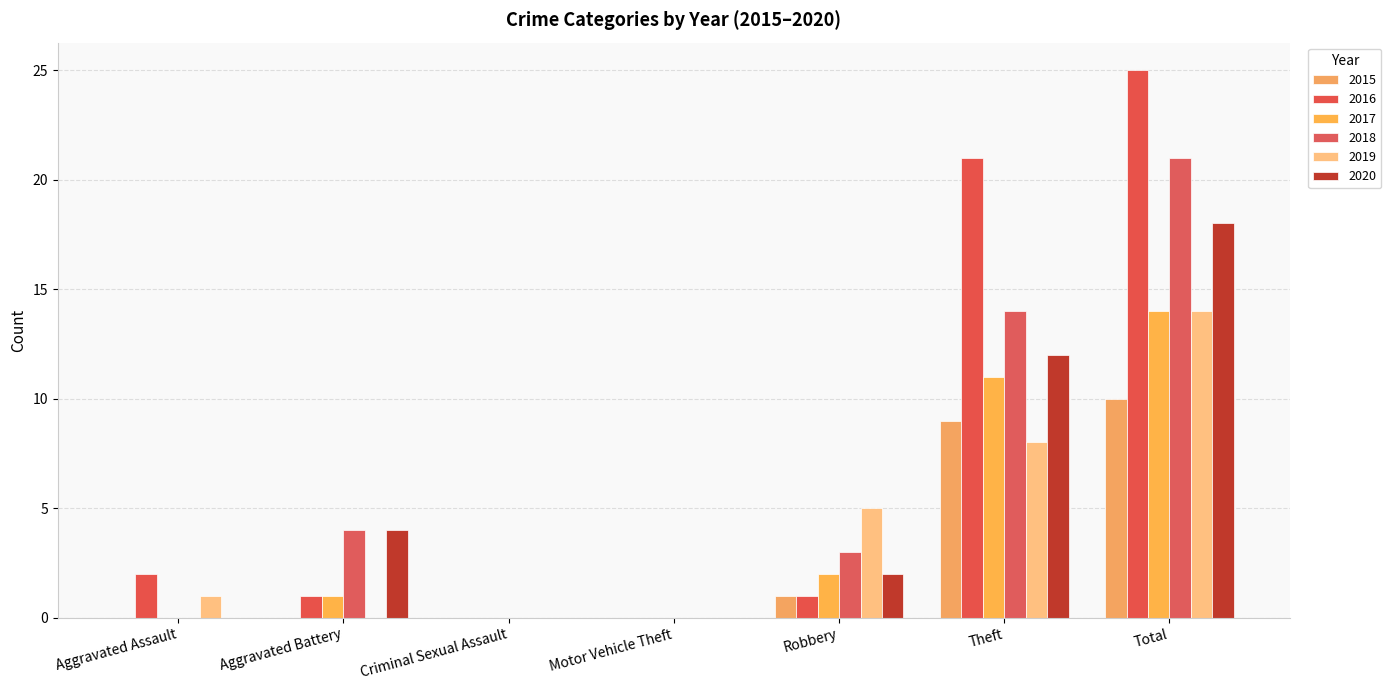

Does the chart contain stacked bars?

No